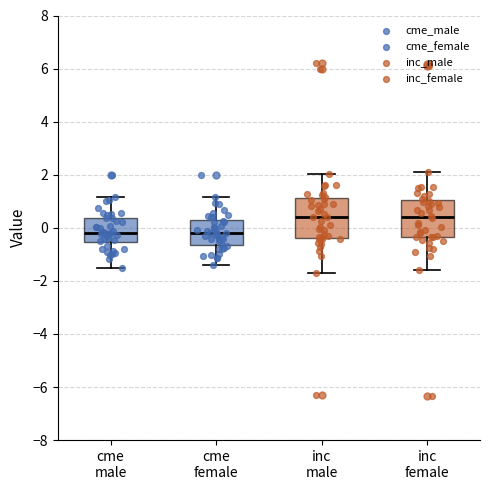

Reading left to right, read every box against the y-axis: the position of its median line, the range the box covers, and the ends of its whiskers. The values are not printed on the chart, so give them approximately, as read against the axis.

cme male: median -0.2, box -0.6 to 0.4, whiskers -1.6 to 1.2
cme female: median -0.2, box -0.6 to 0.4, whiskers -1.4 to 1.2
inc male: median 0.4, box -0.4 to 1.2, whiskers -1.6 to 2.0
inc female: median 0.4, box -0.4 to 1.0, whiskers -1.6 to 2.0